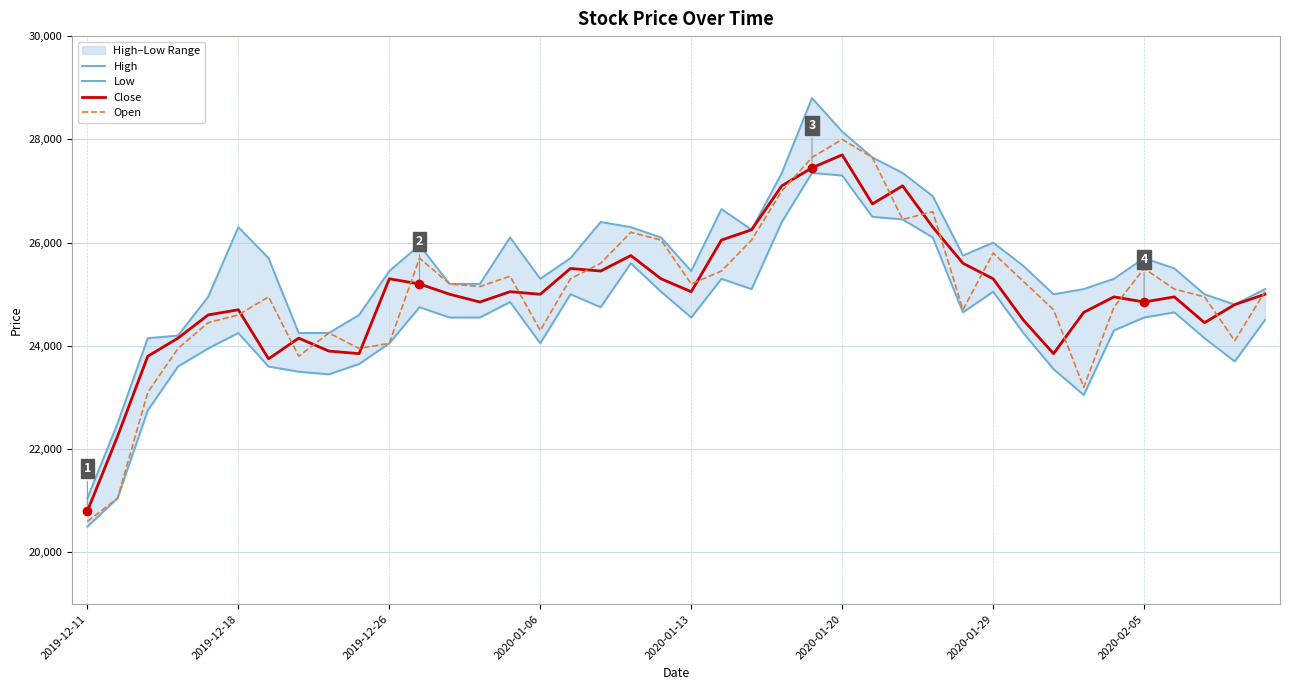

Which category has the highest value in the Open series?

2020-01-20